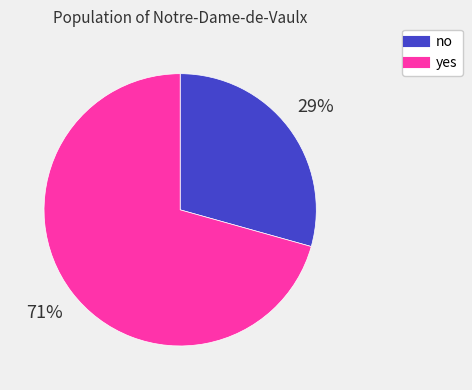

Which has a higher value, no or yes?

yes